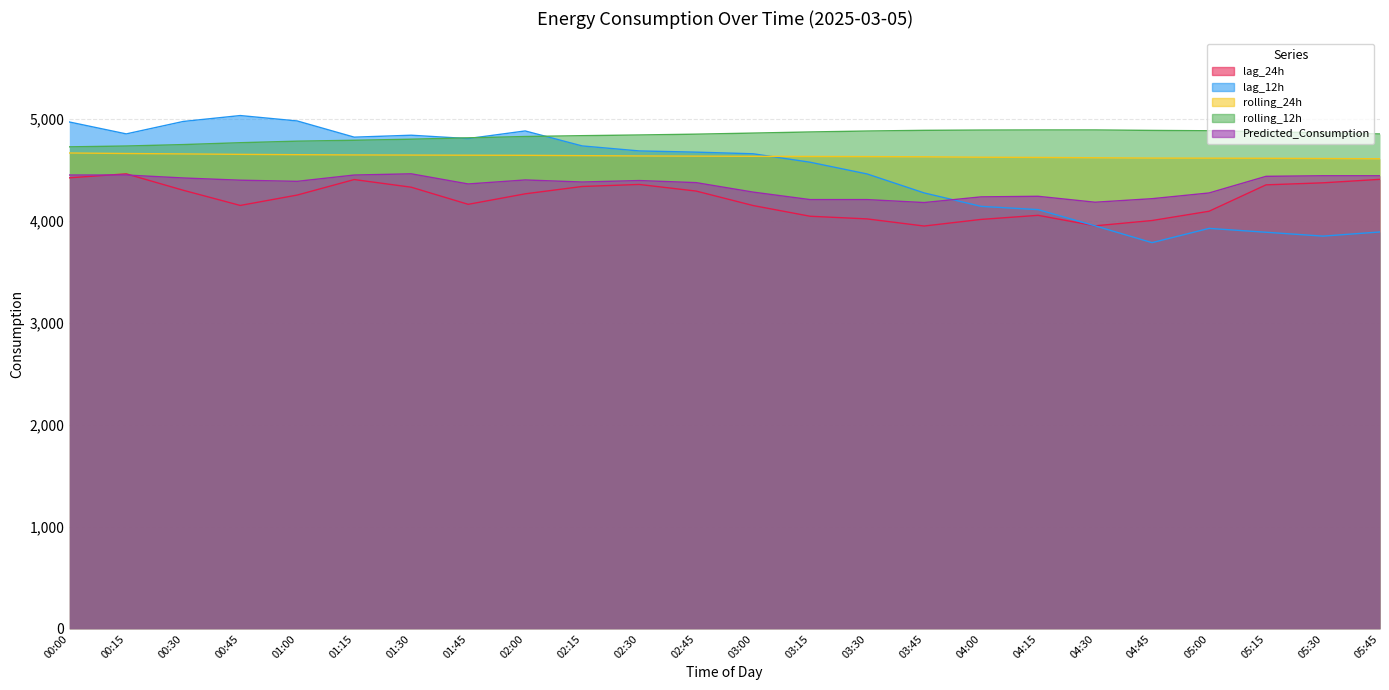

What is the difference between the maximum and second lowest values in the rolling_12h series?

157.7